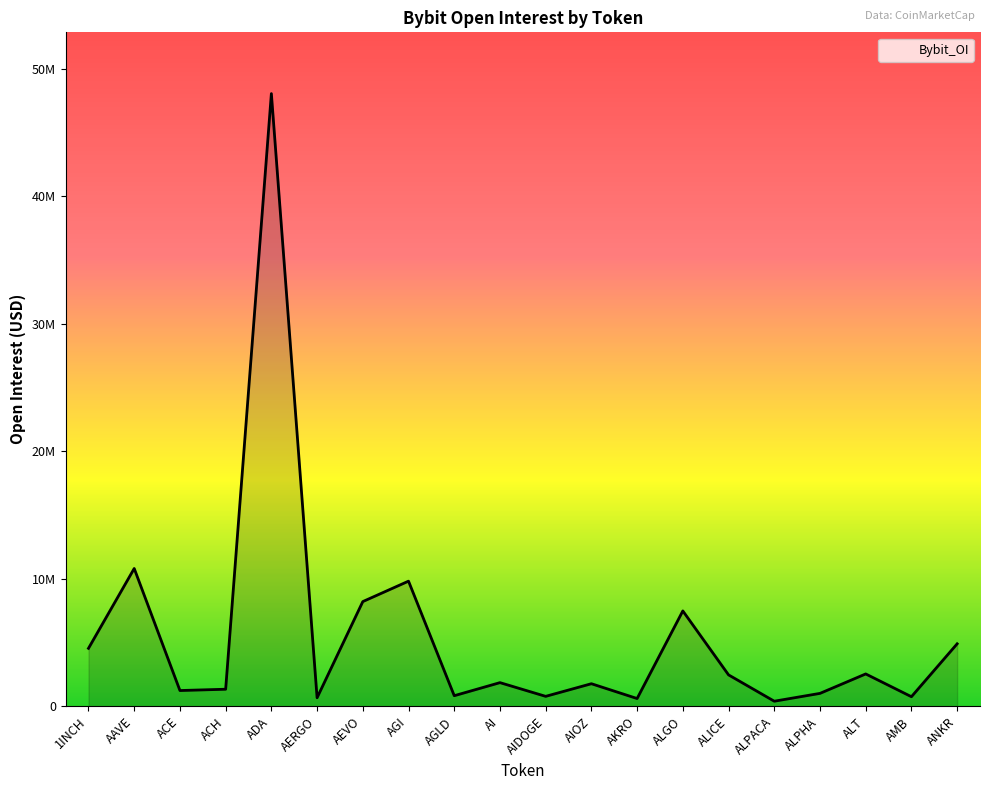

Does the chart display data point markers on the line(s)?

No